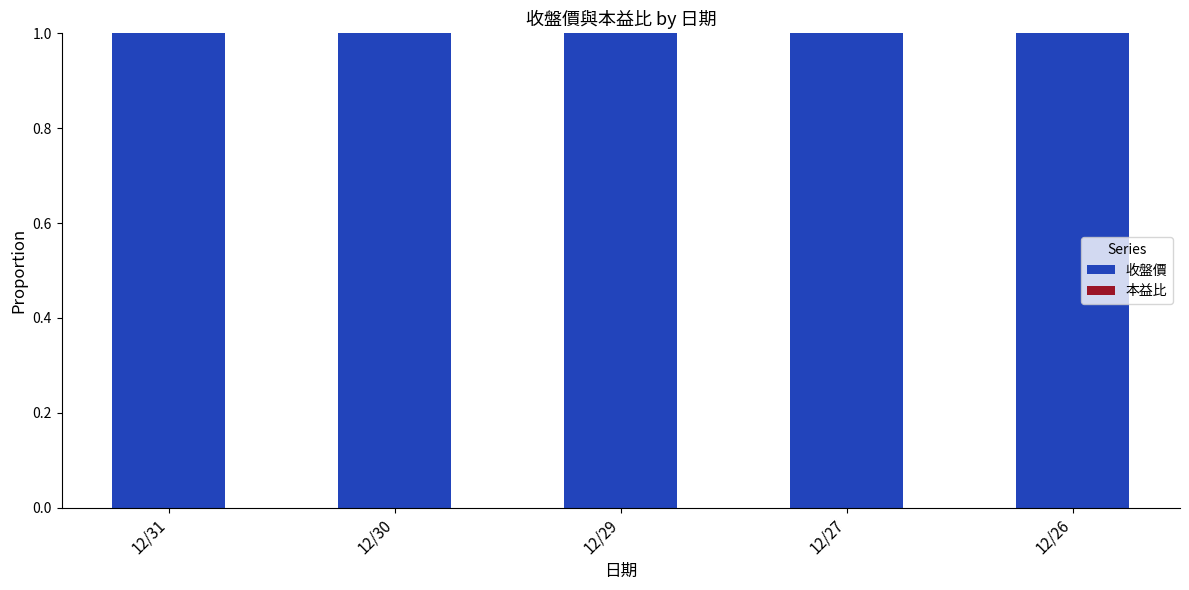

Read the 收盤價 value at 12/29.

1